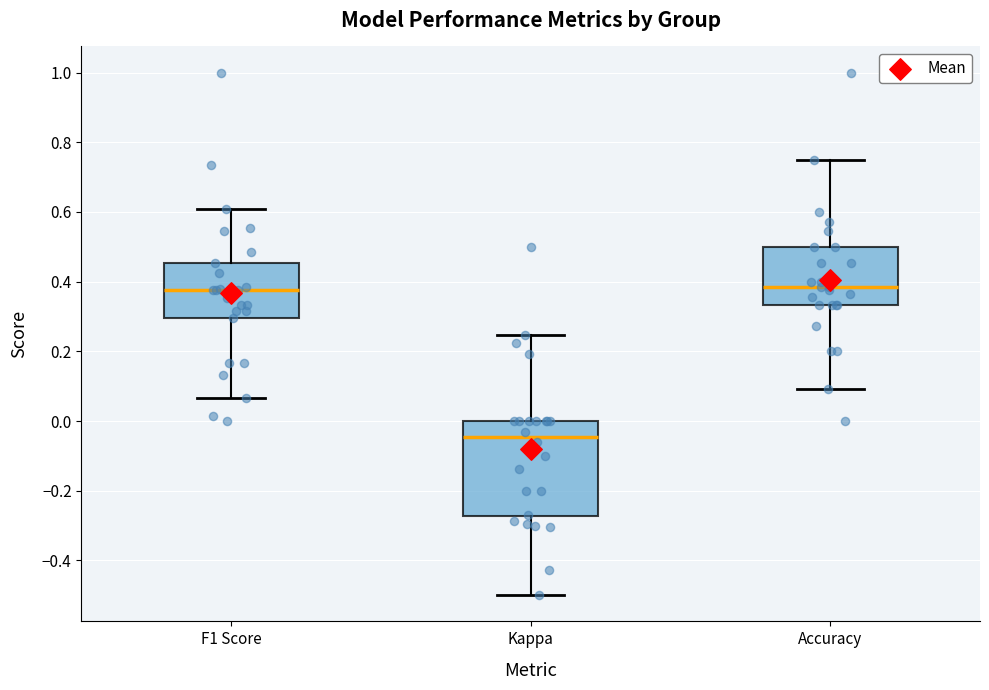

Which box is the tallest, from its lower edge to its upper edge?

Kappa